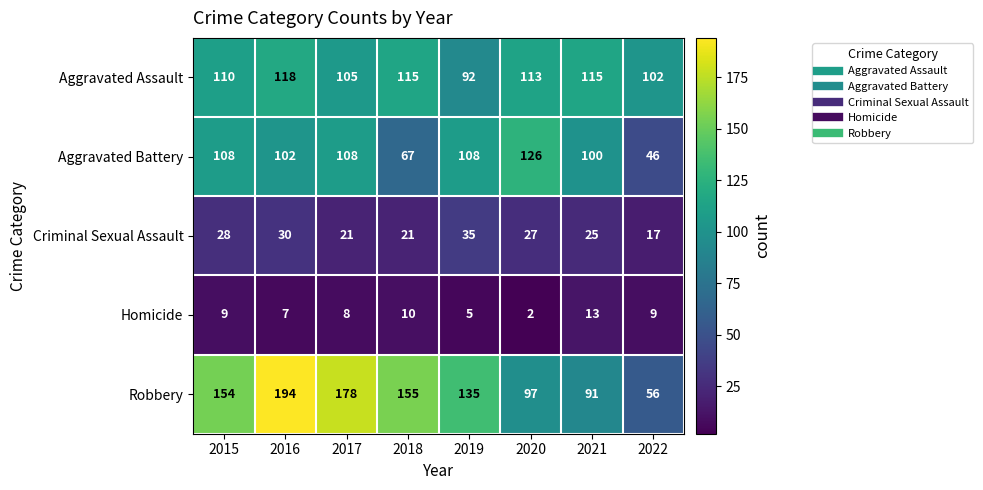

How many values in the Aggravated Assault series are below 113?

4